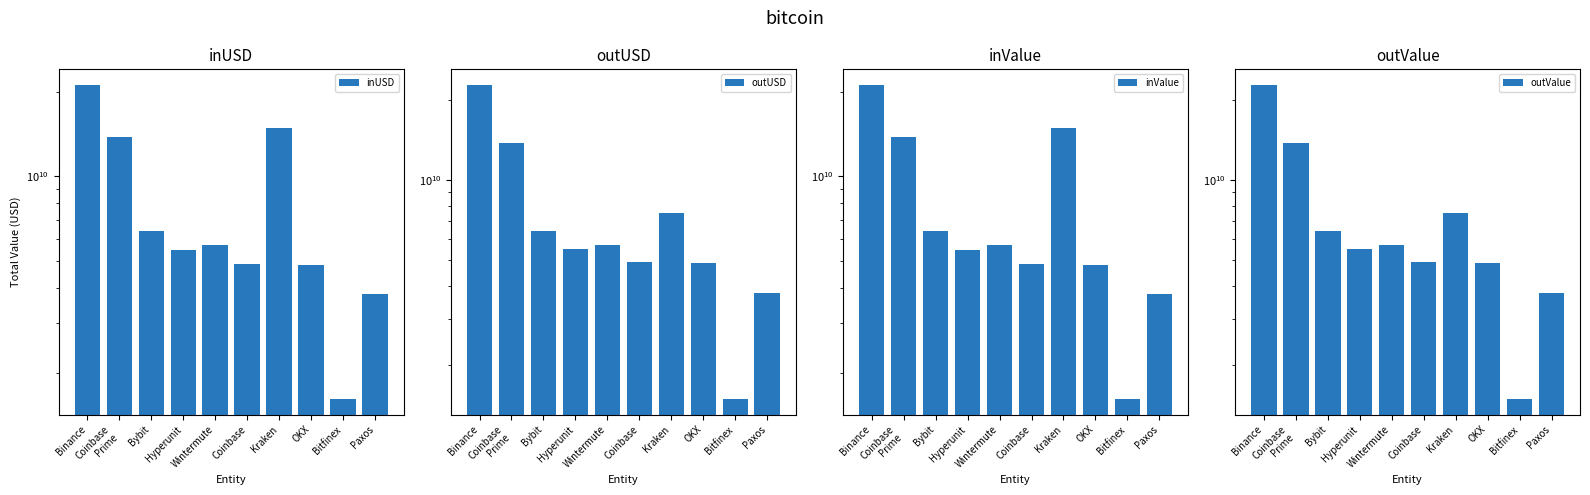

Reading right to left, what are all the values shown in this chart?

inUSD: 3817178340.1	1613963831.0	4834418394.2	14828127562.1	4887403625.6	5706229074.2	5481108883.3	6362411146.4	13795277466.8	21095337785.4
outUSD: 3744020979.2	1496901784.2	4844222615.7	7500406665.9	4892160127.4	5683763316.3	5470475598.5	6423331399.6	13756729357.7	22752921610.0
inValue: 3817178340.1	1613963831.0	4834418394.2	14828127562.1	4887403625.6	5706229074.2	5481108883.3	6362411146.4	13795277466.8	21095337785.4
outValue: 3744020979.2	1496901784.2	4844222615.7	7500406665.9	4892160127.4	5683763316.3	5470475598.5	6423331399.6	13756729357.7	22752921610.0